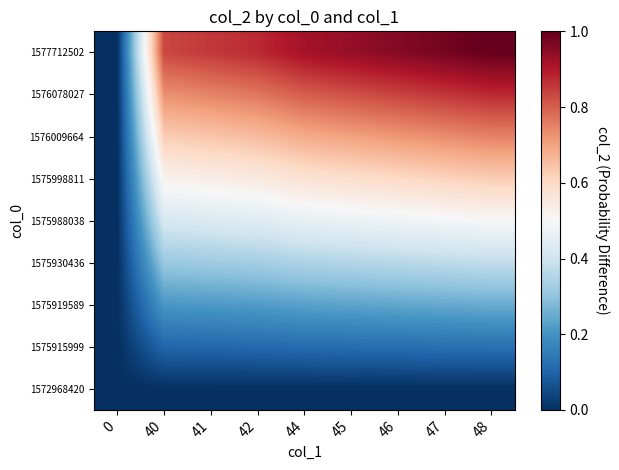

Reading left to right, transcribe all the data shown in this chart.

1572968420: 0=0.0	40=0.0	41=0.0	42=0.0	44=0.0	45=0.0	46=0.0	47=0.0	48=0.0
1575915999: 0=0.0	40=0.1	41=0.1	42=0.1	44=0.1	45=0.1	46=0.1	47=0.1	48=0.1
1575919589: 0=0.0	40=0.2	41=0.2	42=0.2	44=0.2	45=0.2	46=0.2	47=0.2	48=0.2
1575930436: 0=0.0	40=0.3	41=0.3	42=0.3	44=0.3	45=0.4	46=0.4	47=0.4	48=0.4
1575988038: 0=0.0	40=0.4	41=0.4	42=0.4	44=0.5	45=0.5	46=0.5	47=0.5	48=0.5
1575998811: 0=0.0	40=0.5	41=0.5	42=0.5	44=0.6	45=0.6	46=0.6	47=0.6	48=0.6
1576009664: 0=0.0	40=0.6	41=0.6	42=0.7	44=0.7	45=0.7	46=0.7	47=0.7	48=0.7
1576078027: 0=0.0	40=0.7	41=0.7	42=0.8	44=0.8	45=0.8	46=0.8	47=0.9	48=0.9
1577712502: 0=0.0	40=0.8	41=0.9	42=0.9	44=0.9	45=0.9	46=1.0	47=1.0	48=1.0